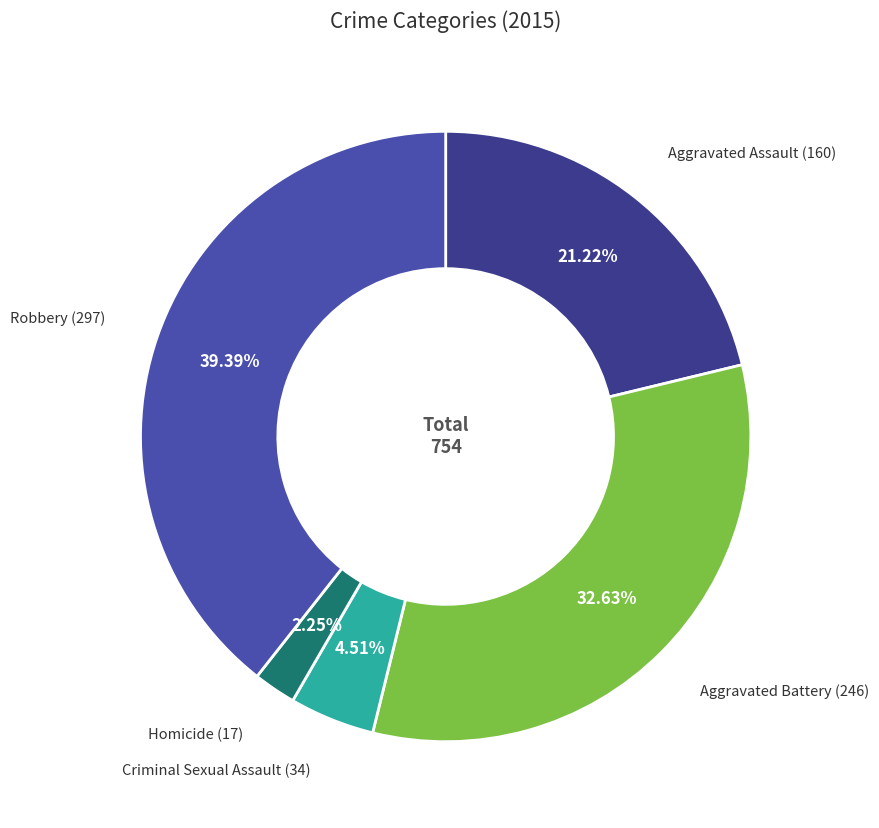

How many slices are in this pie chart?

5